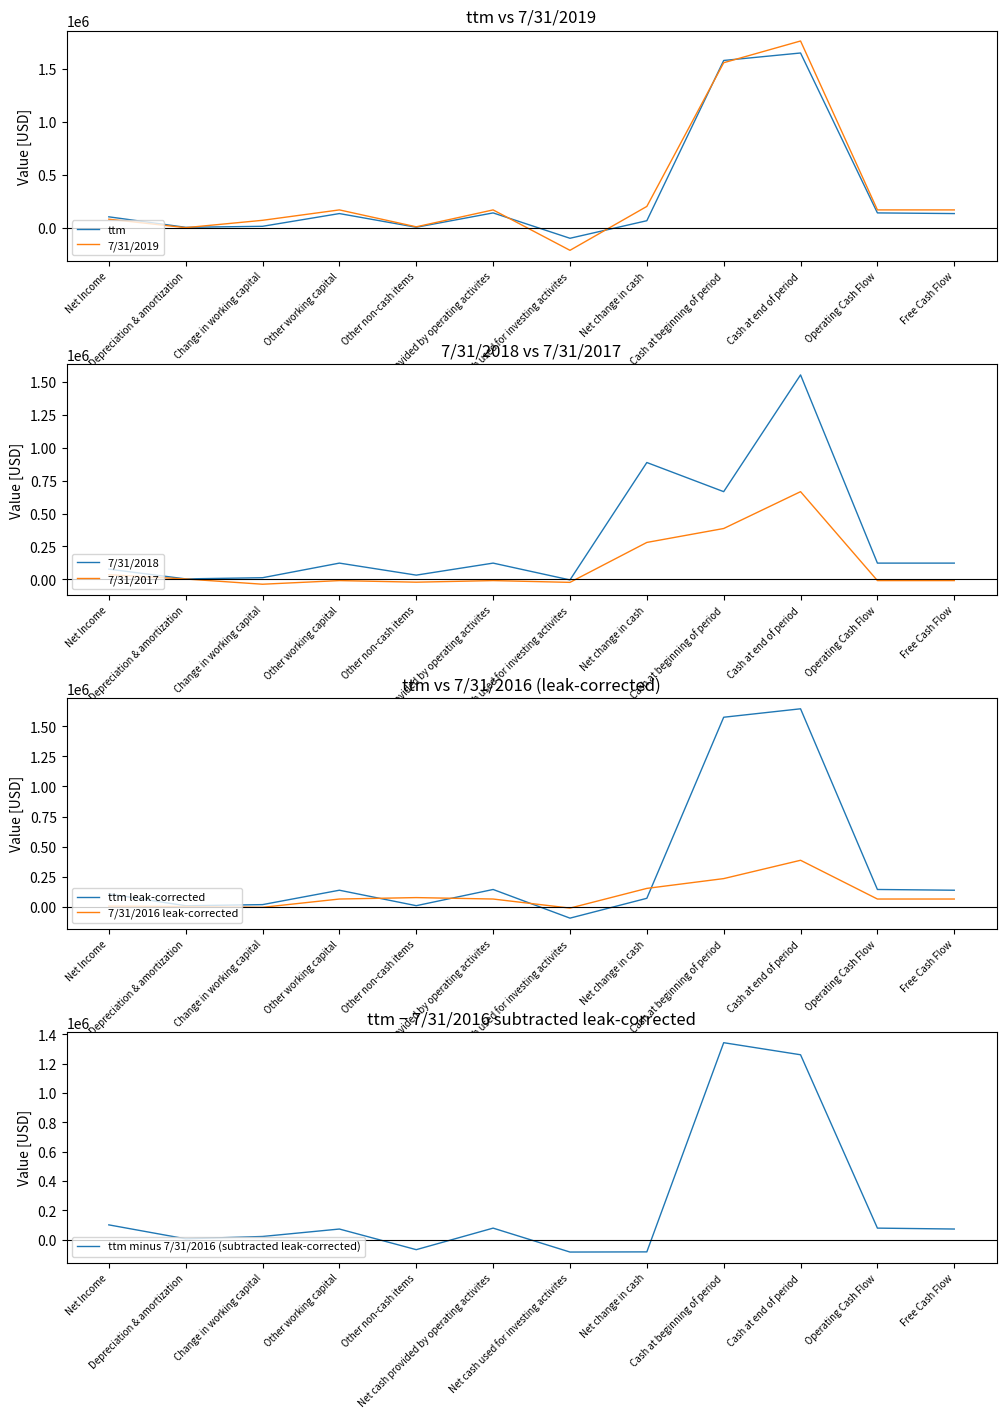

Reading right to left, what are all the values shown in this chart?

ttm: 137195	143386	1646383	1576117	70031	-95021	143386	8553	137195	17464	7884	106545
7/31/2019: 171599	171599	1759261	1554933	204328	-208290	171599	12707	171599	73850	4696	84203
7/31/2018: 123064	123064	1554933	666633	888299	-4824	123064	31634	123064	11953	2951	77308
7/31/2017: -9884	-9884	666633	386319	280314	-23415	-9884	-22006	-9884	-37631	2214	34646
7/31/2016: 63977	63977	386319	233897	152422	-11495	63977	75891	63977	-5063	1238	4987